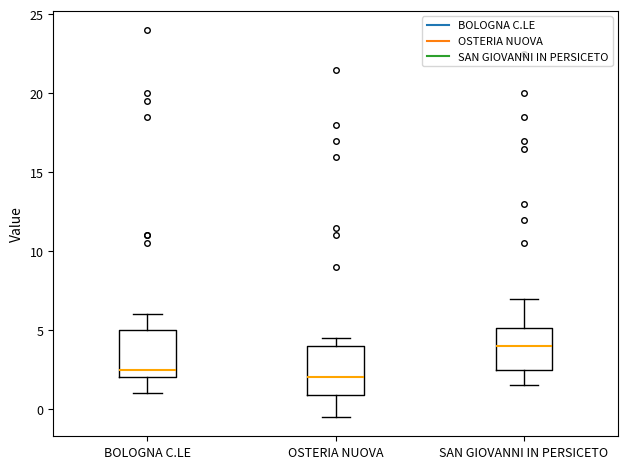

Where does the median line of the box for BOLOGNA C.LE sit on the y-axis? The values are not printed on the chart, so give them approximately, as read against the axis.

2.5